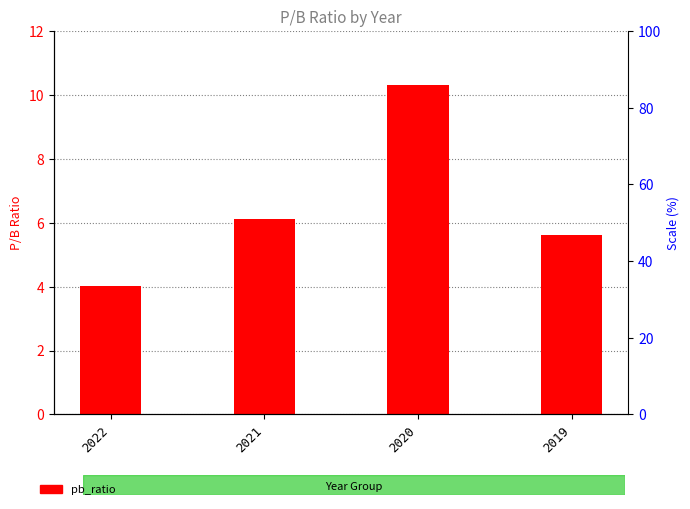

The value of scale ref at 2020 is 0.0. True or false?

True